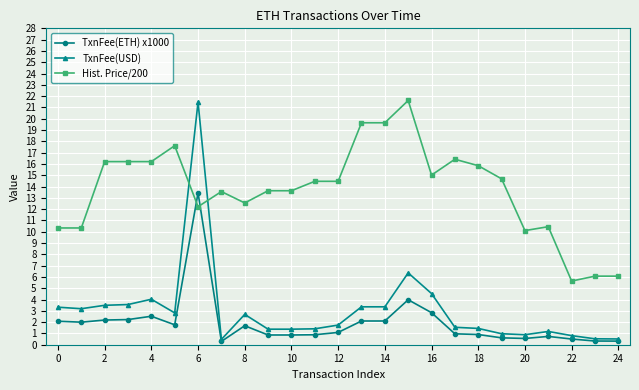

Which series has the largest total across all categories?

Hist. Price/200